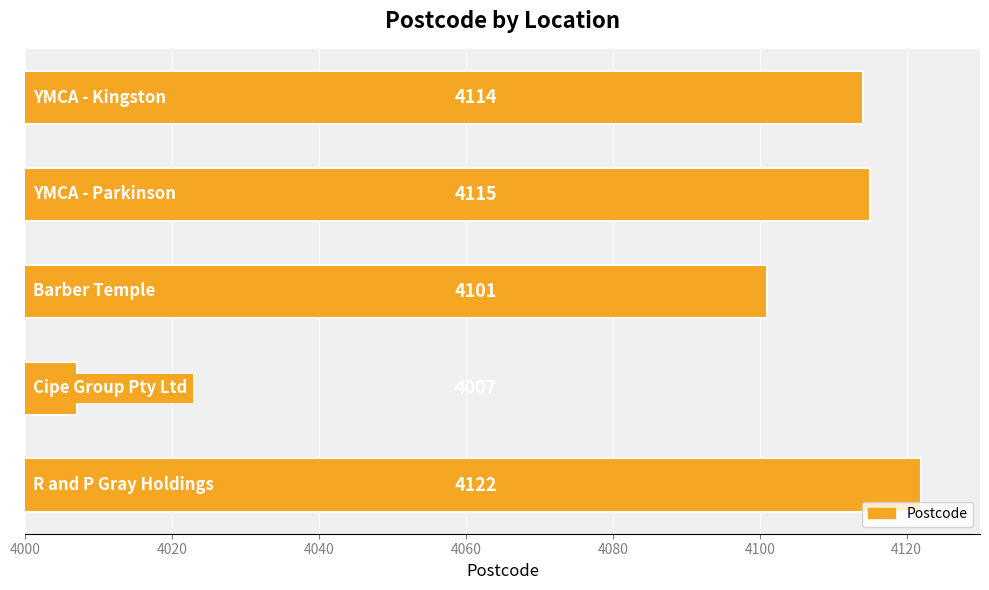

How many data points does each series have?

5